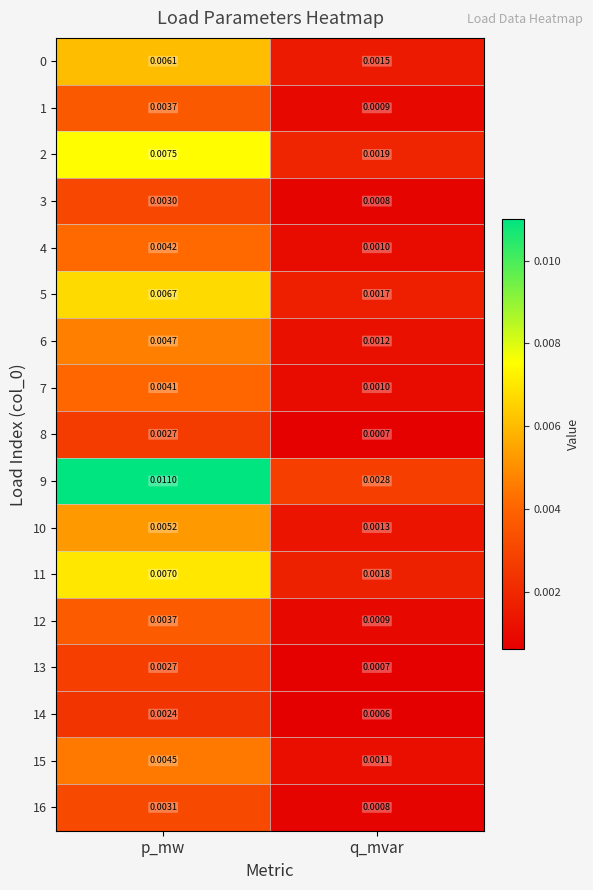

At which category is the sum across all series the highest?

p_mw